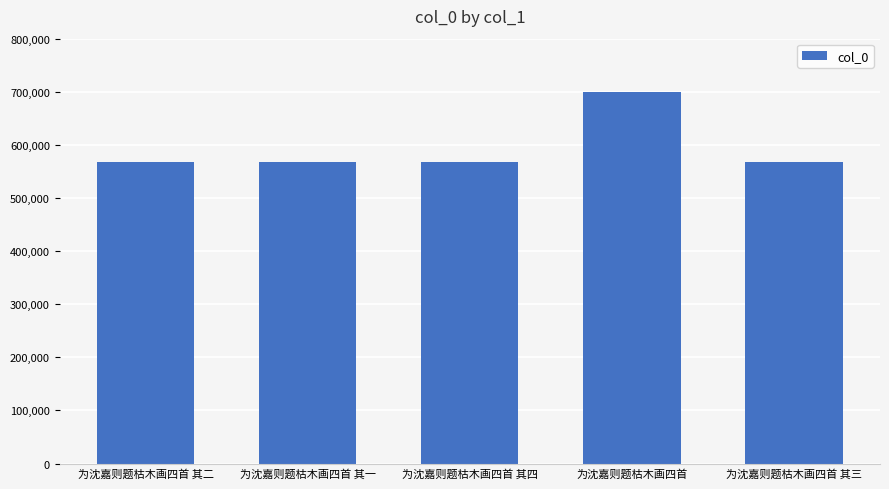

How many bars are there in total?

5